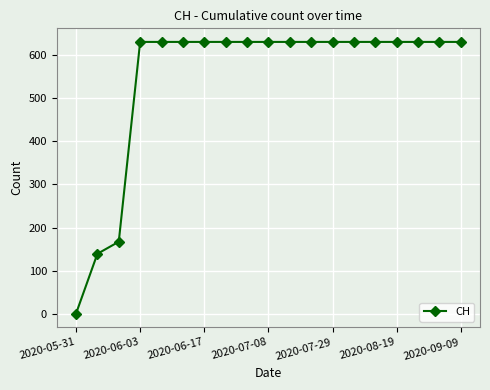

What is the value of the 19th point from the left?

631